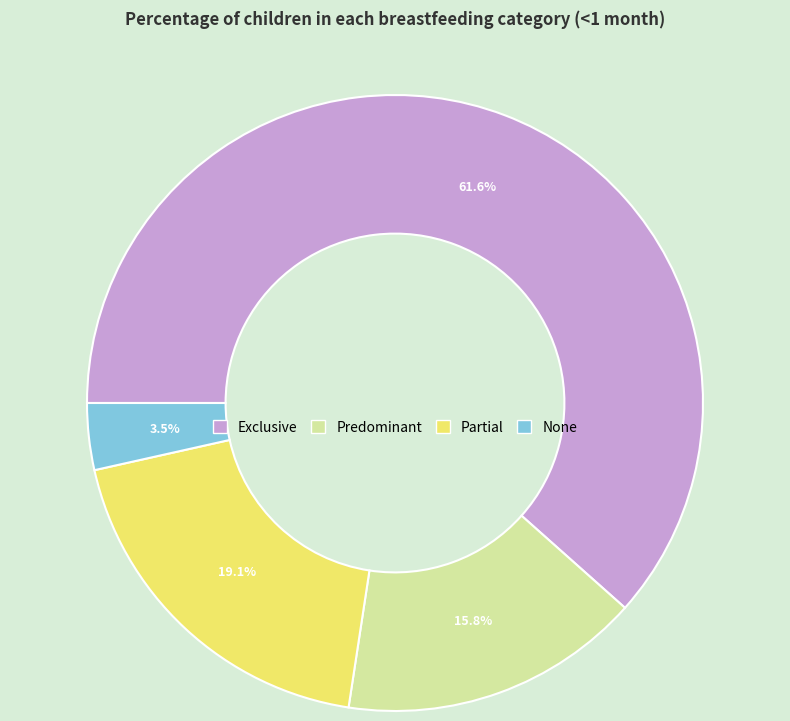

Which category has the smallest portion of the pie?

None